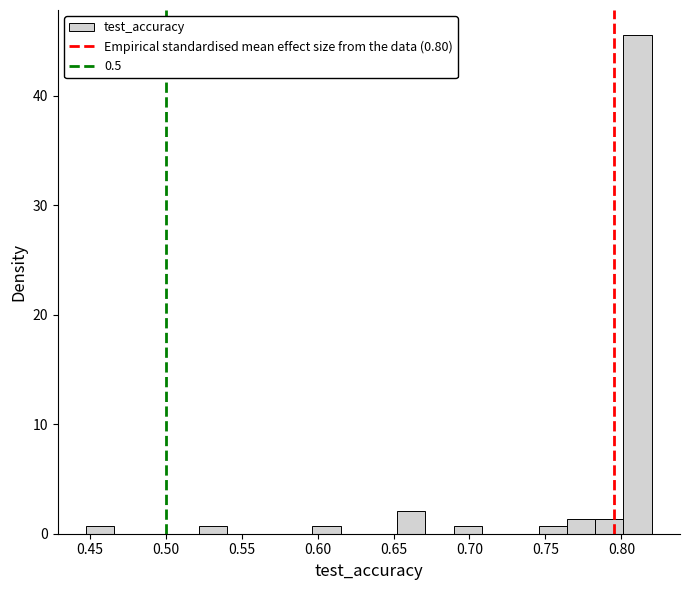

Around what value on the x-axis is the tallest bar? Give the approximate position of its centre, as read against the axis.

0.810